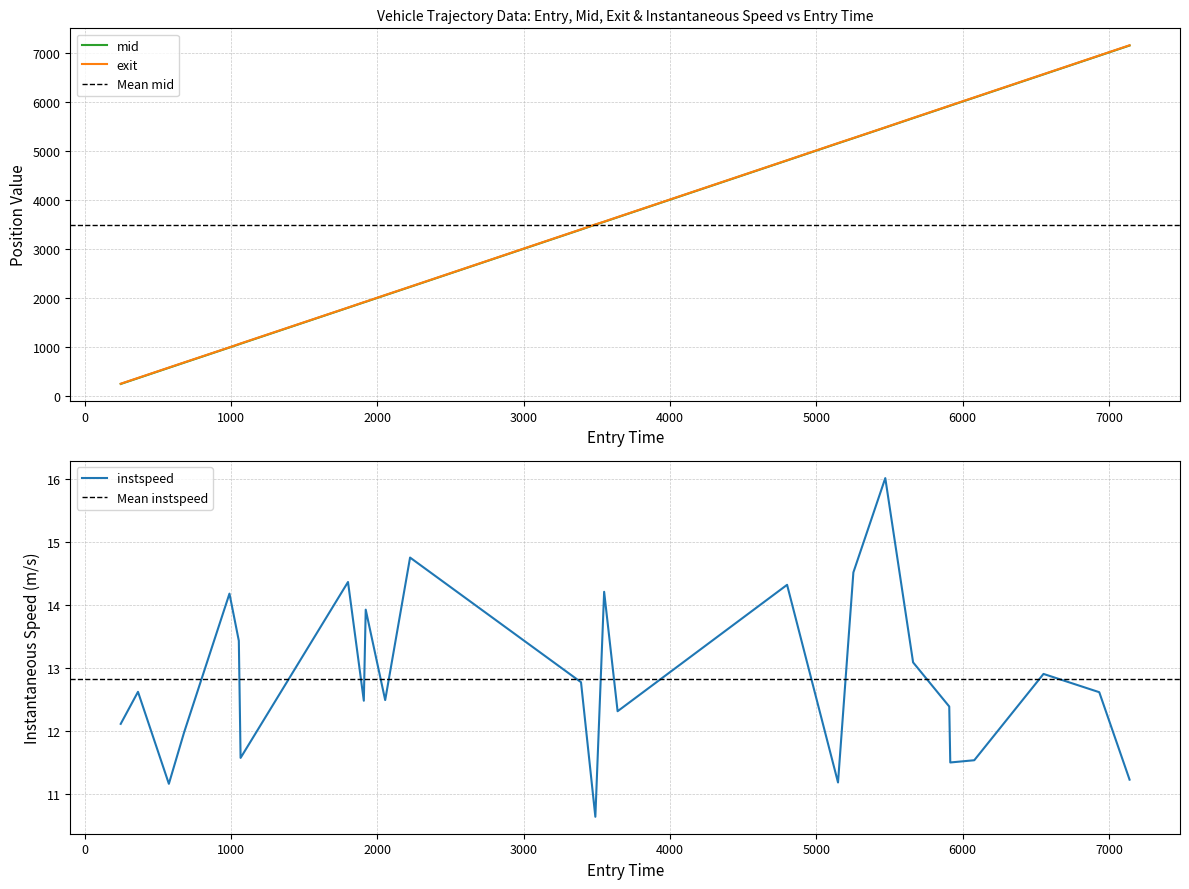

What is the lowest value of the exit series?

257.0